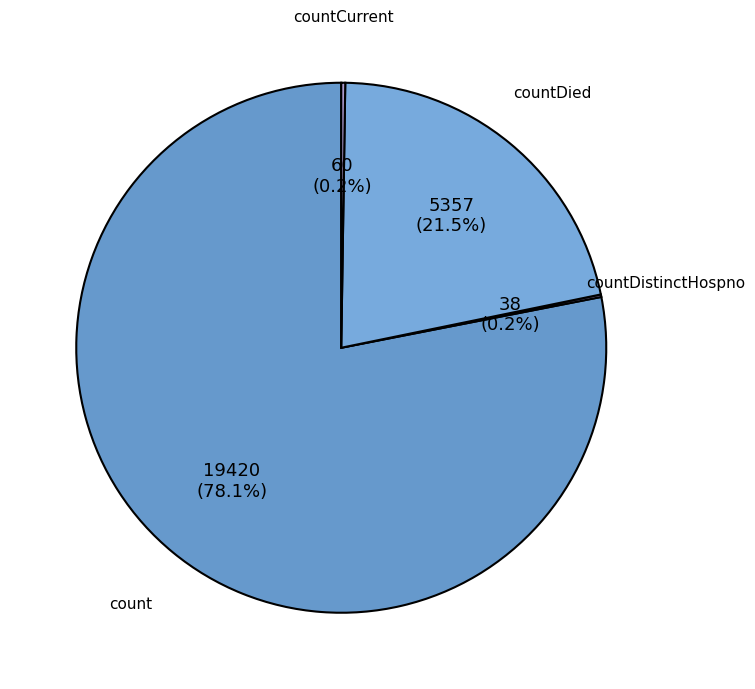

What percentage do count and countDied together represent?

99.6%